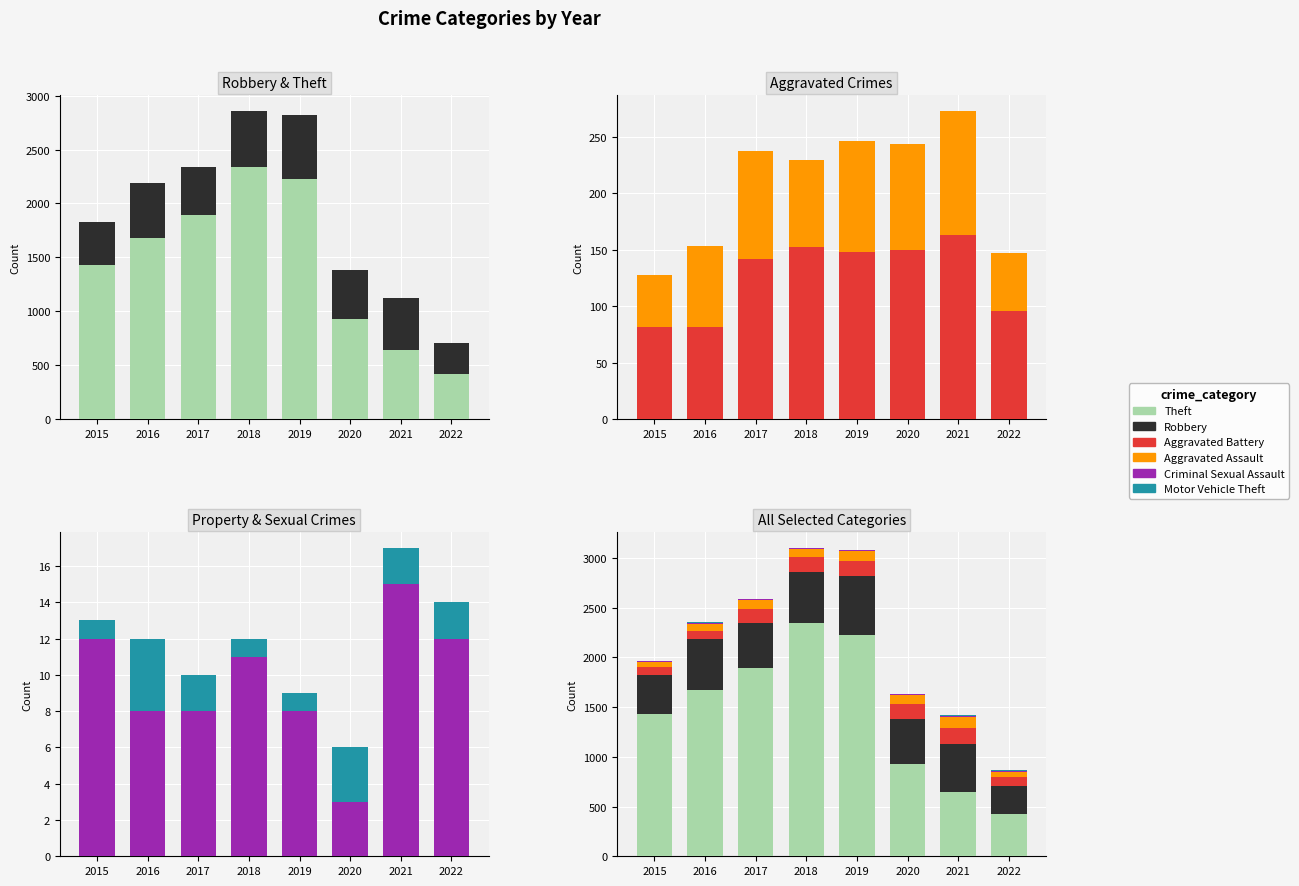

Which series changed the most between 2018 and 2021?

Theft